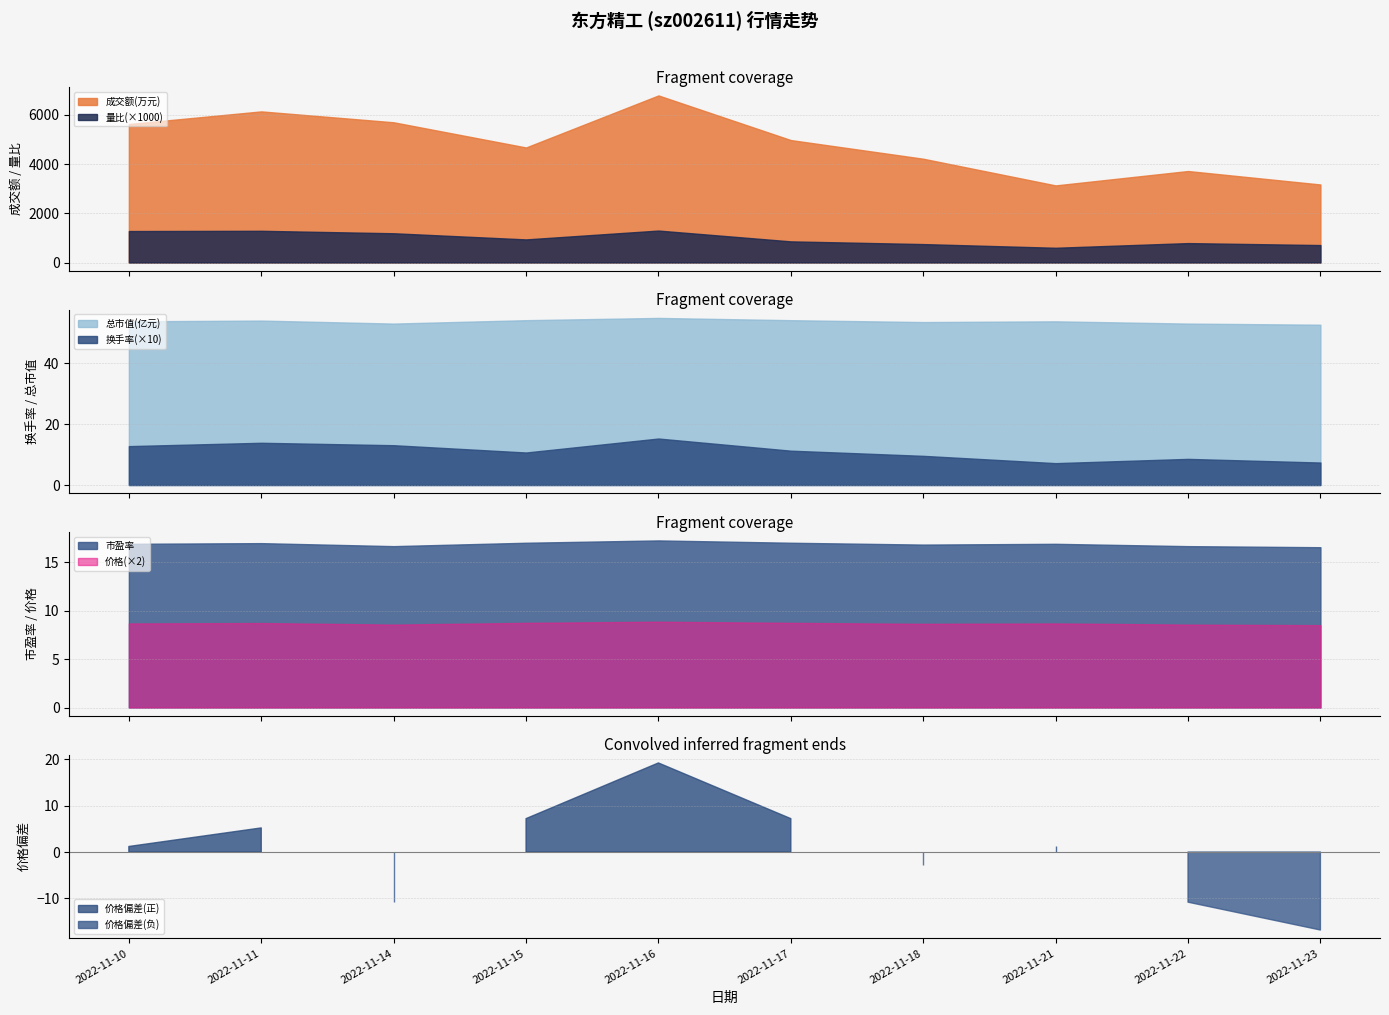

What is the average value of the 价格 series?

4.3